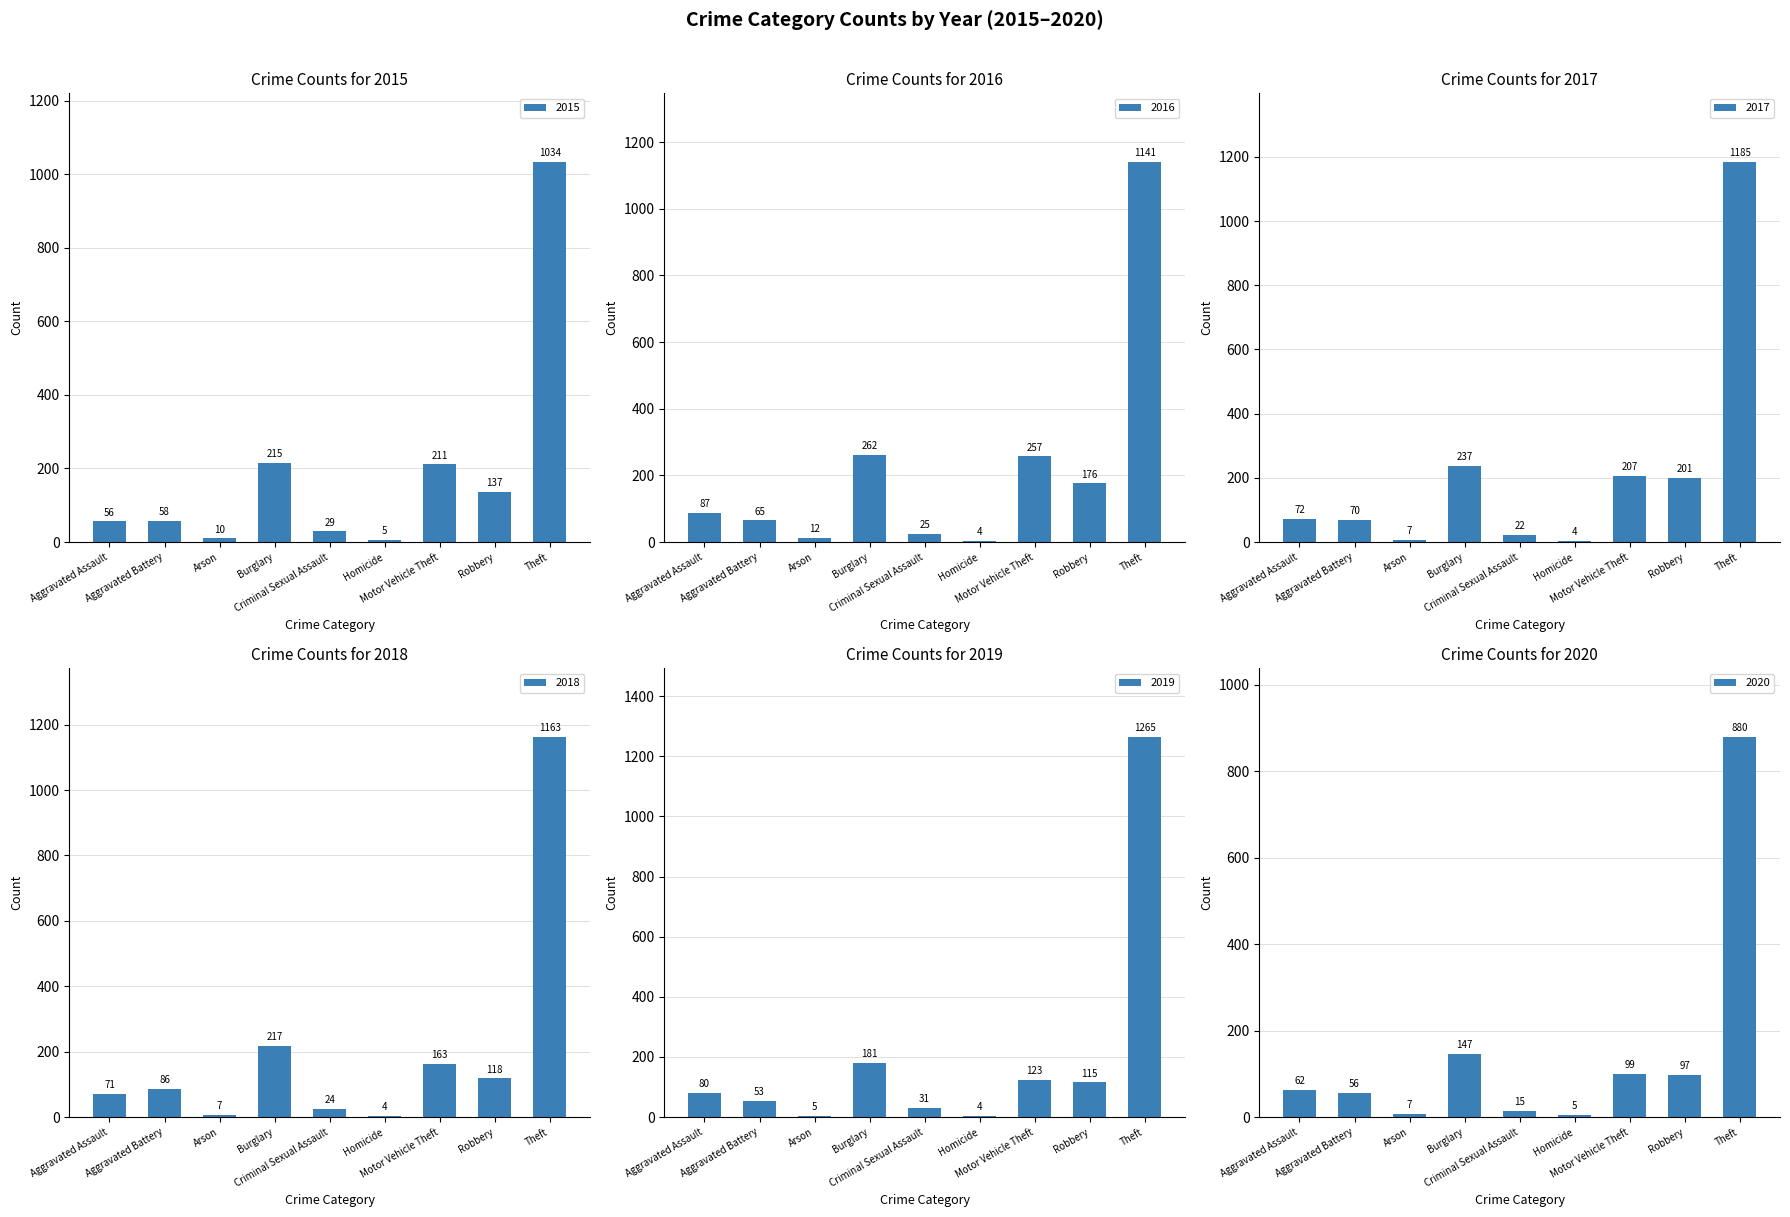

What is the smallest value displayed?

4